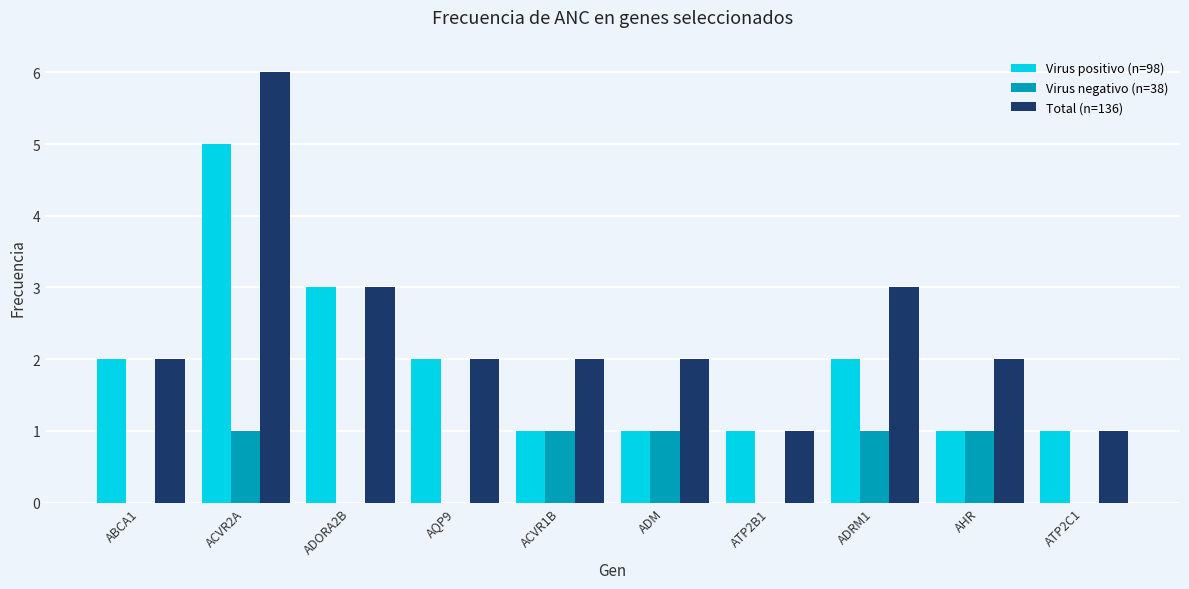

How many data points does each series have?

10